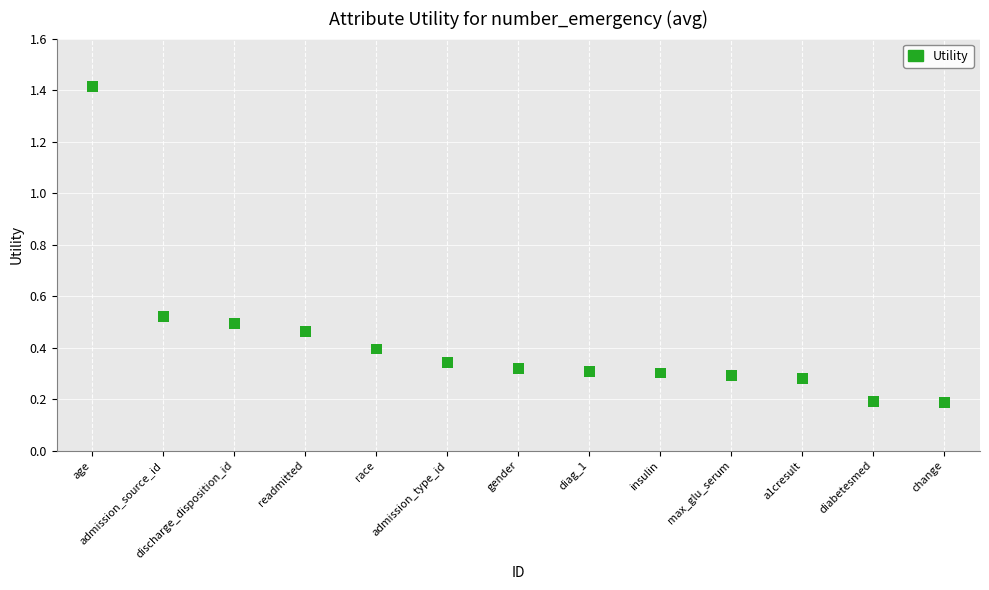

What is the range of Y values (max minus min)?

1.2